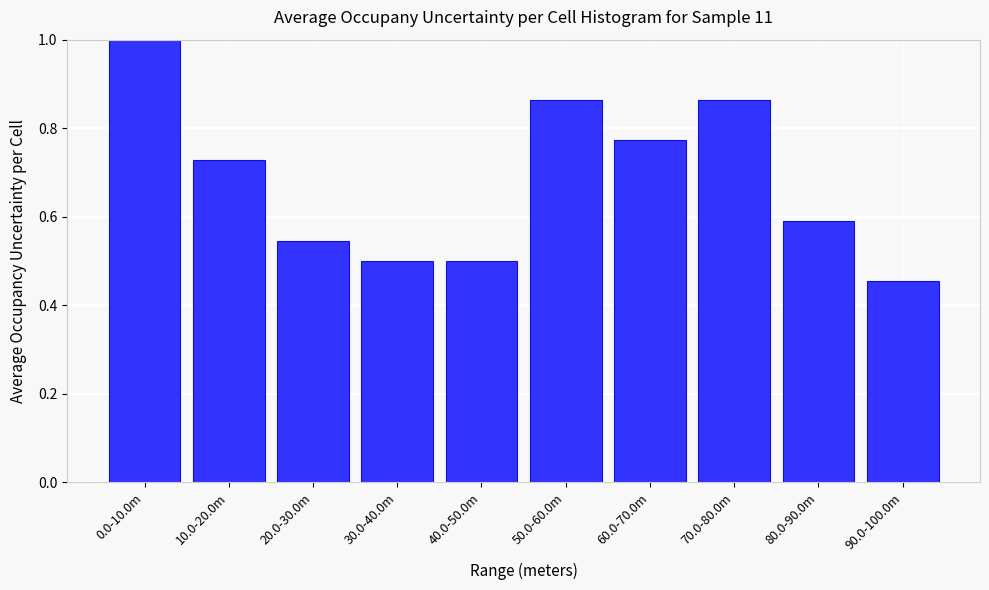

Where is the data nearest to the value 0?

90.0-100.0m